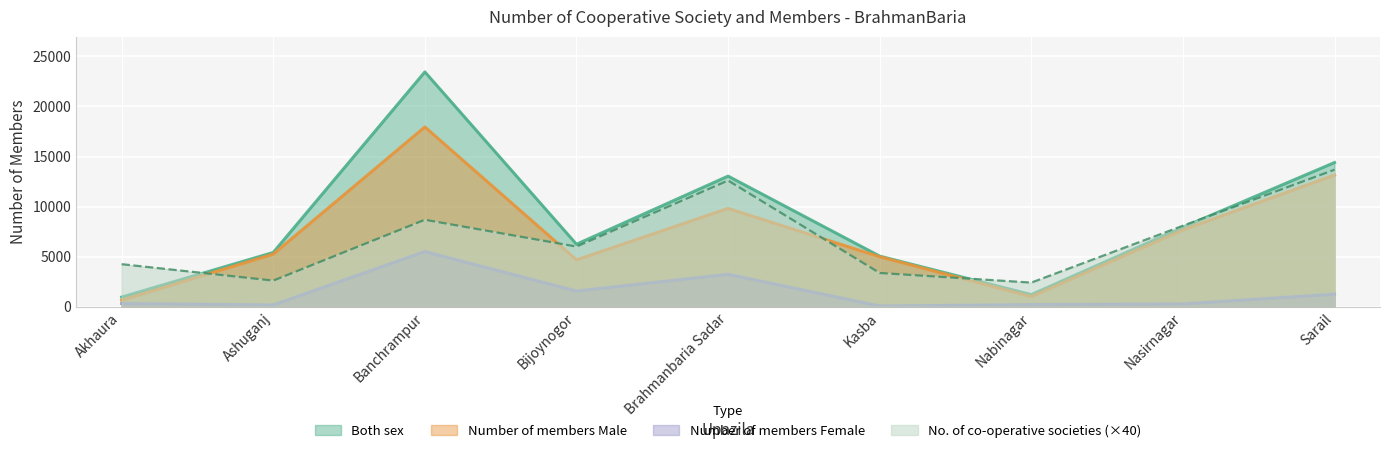

Between which two adjacent categories do Number of co-operative societies and Number of members Male first intersect?

Akhaura and Ashuganj